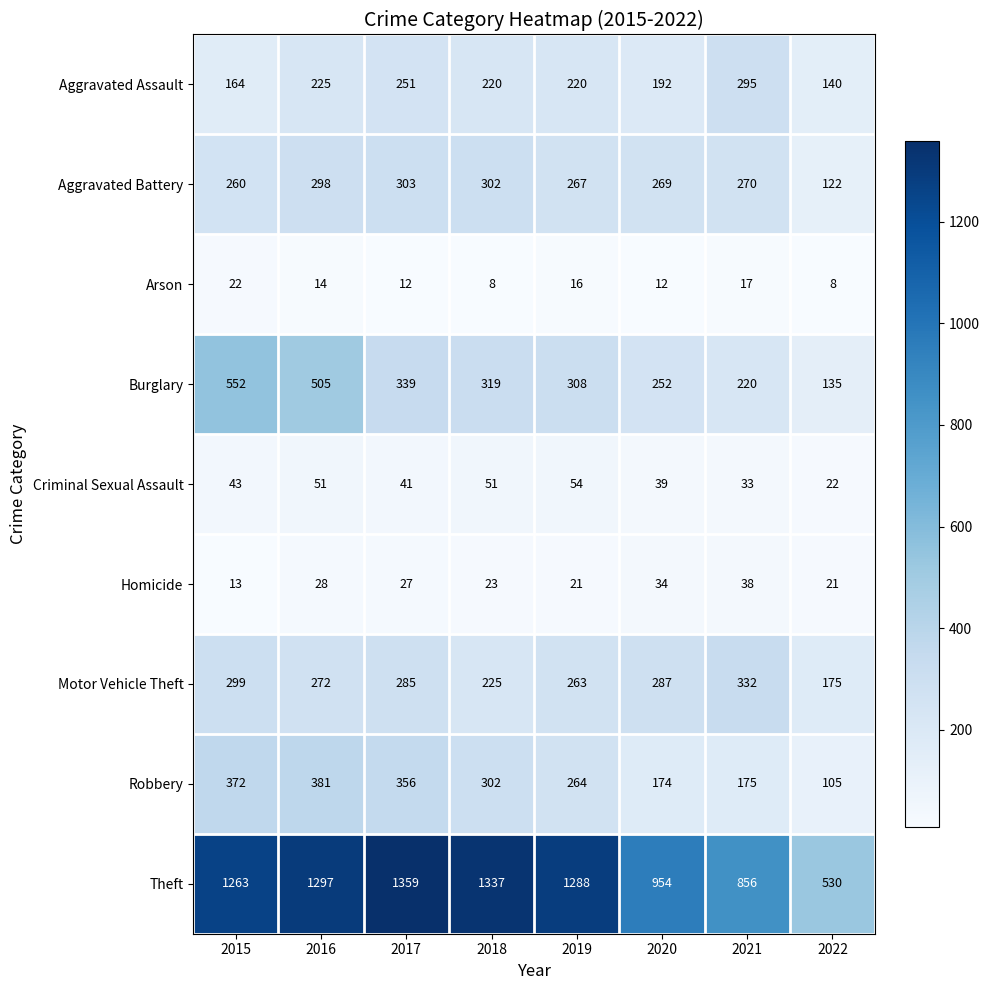

What is the total value across all series at 2022?

1258